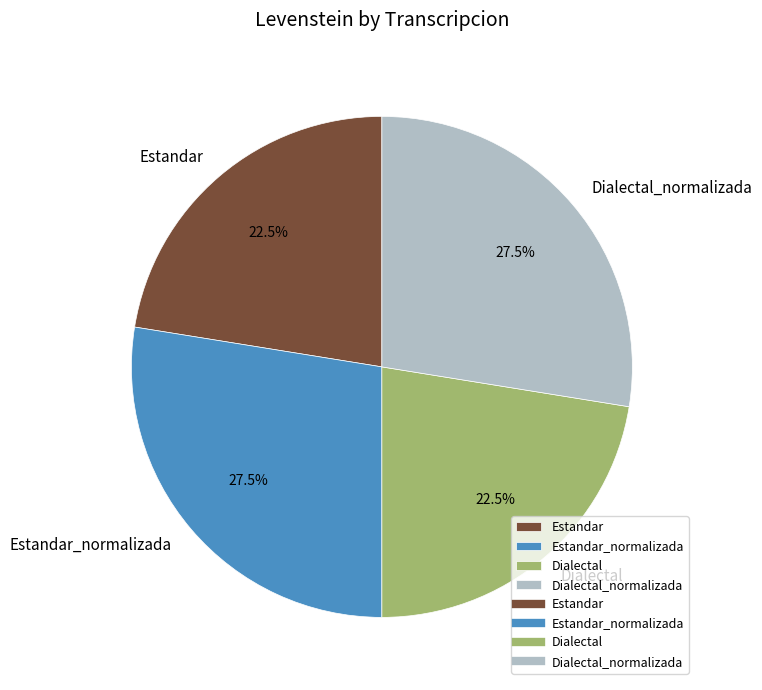

Approximately how many times larger is the value at Dialectal compared to Estandar?

1.0